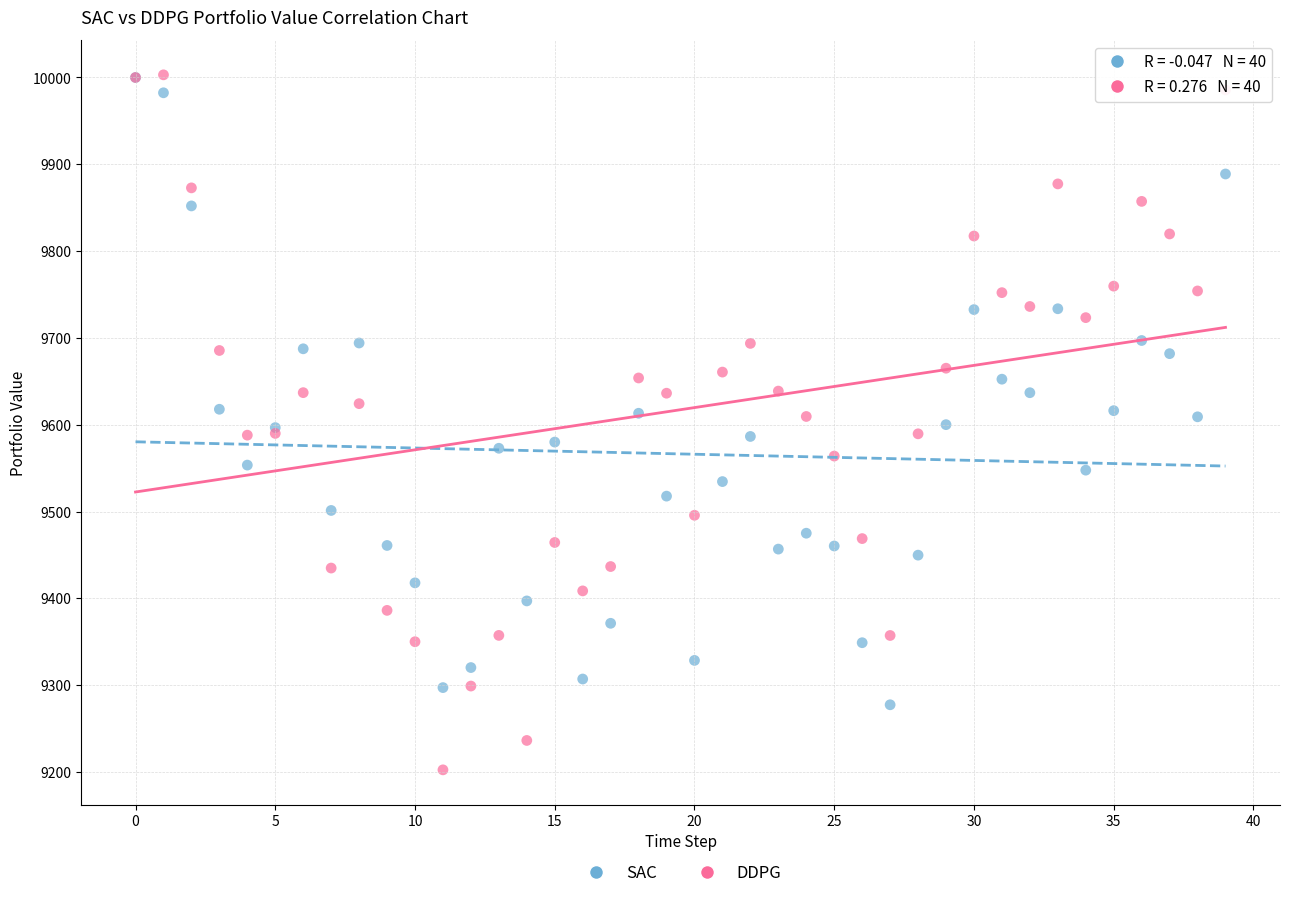

Which series has the largest Y range (max minus min)?

DDPG